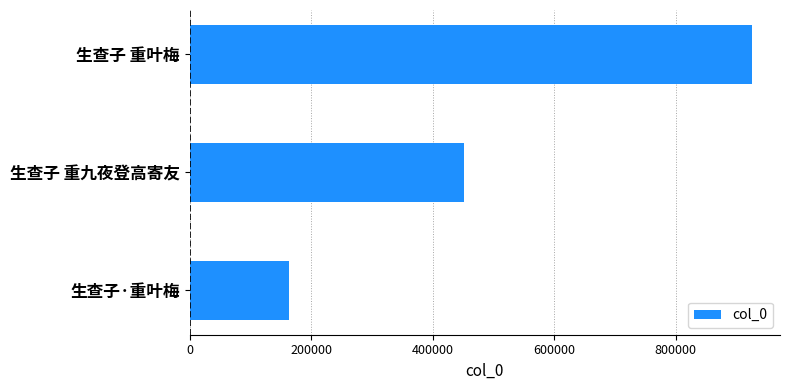

Count the values in the range 162872 to 925748.

3